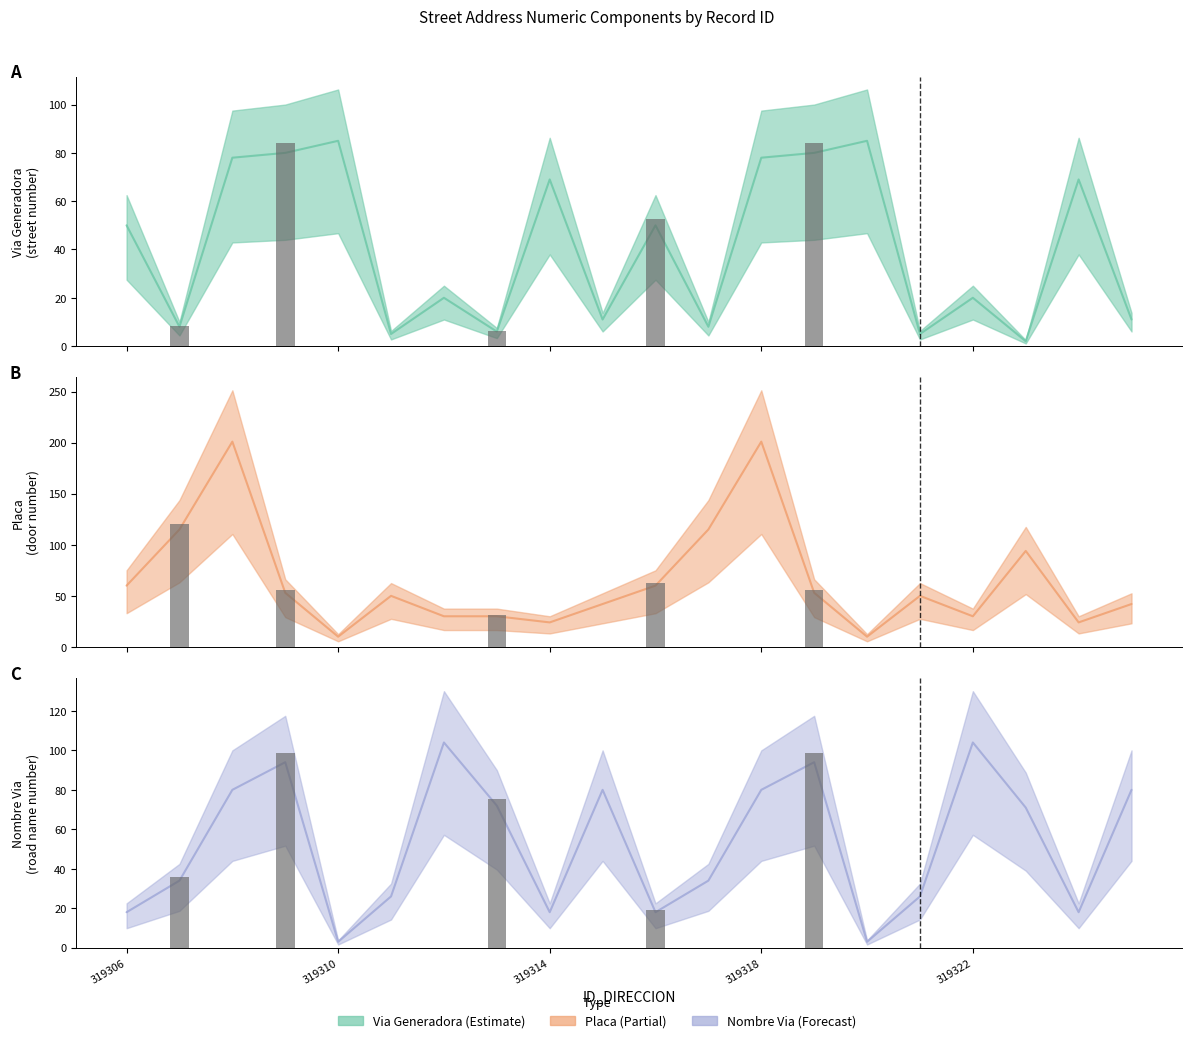

Between 319310 and 319311, which series saw the biggest shift?

NUMERO_VIA_GENERADORA_DIRECCION